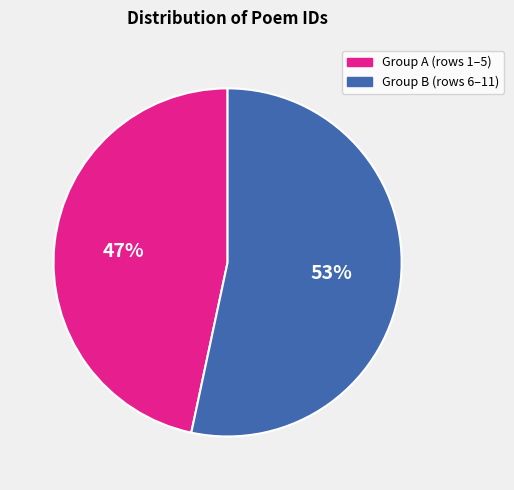

What is the largest slice in the pie chart?

Group B (rows 6–11)